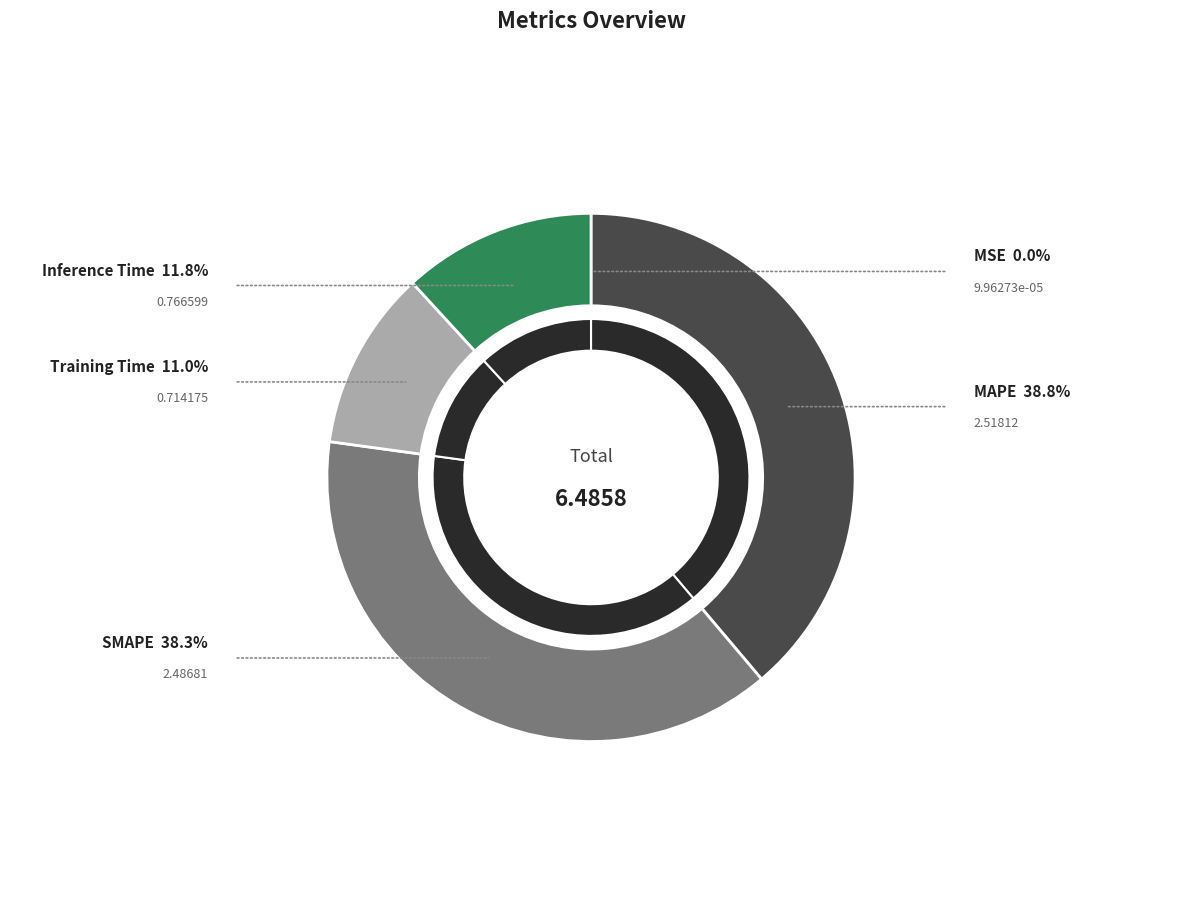

Is the sum of MAPE and Training Time greater than half?

No